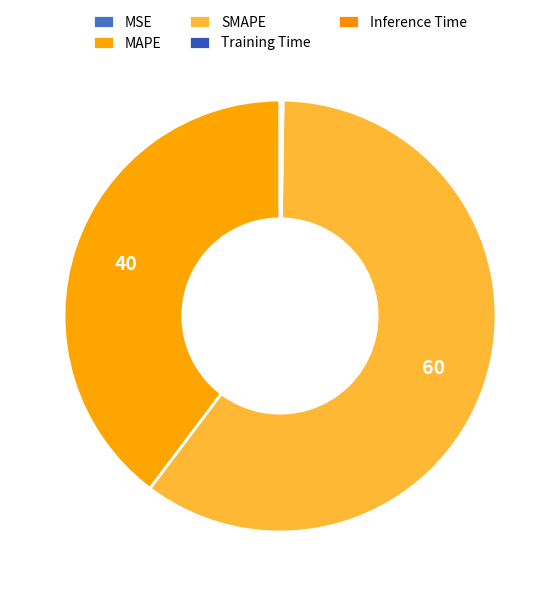

What is the ratio of the value at SMAPE to the value at MAPE?

1.5